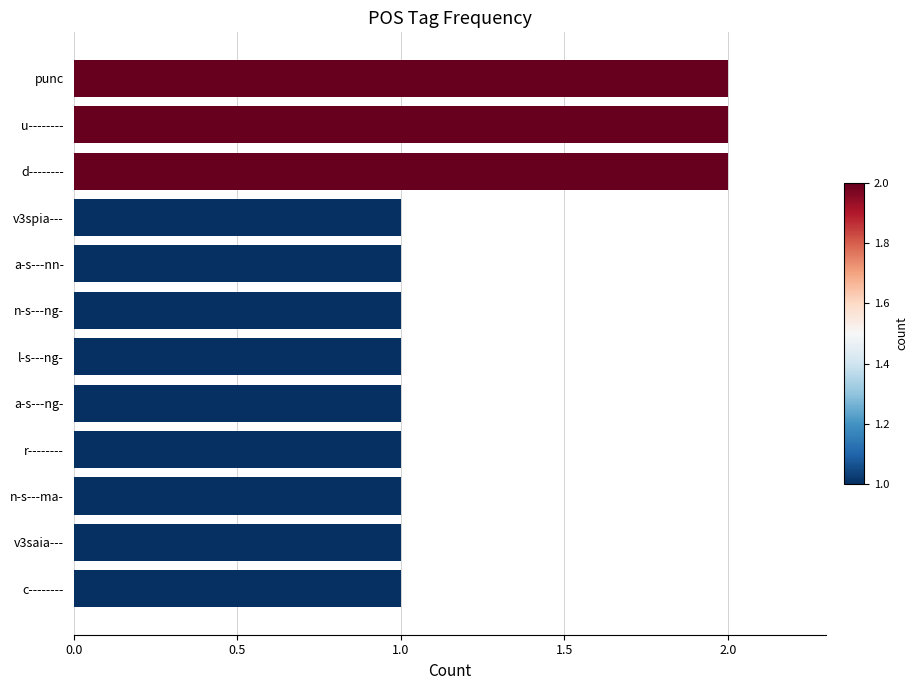

True or false: the data shows 0 at n-s---ng-.

False